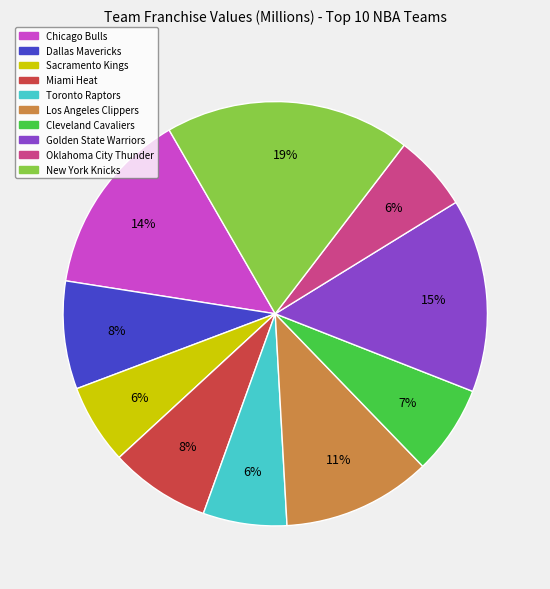

To the nearest percent, what is the difference between the largest and smallest slice percentages?

13%